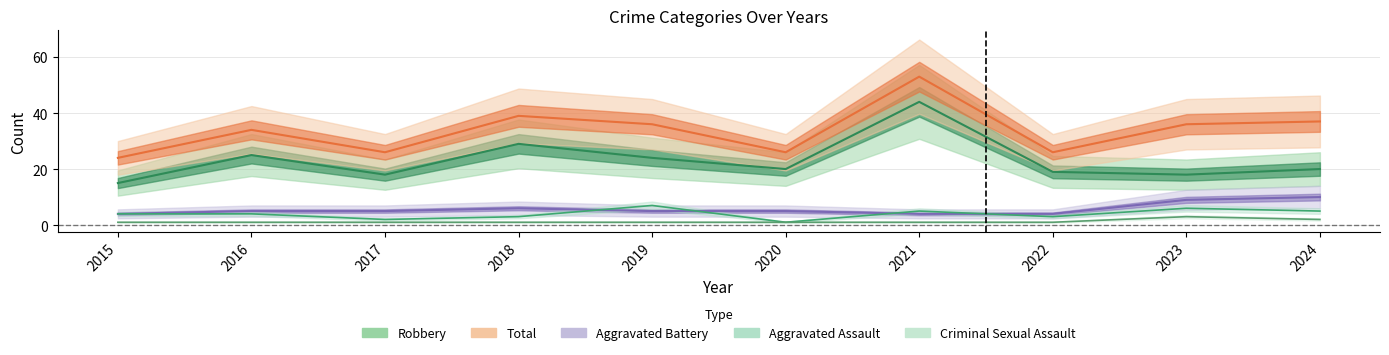

True or false: Aggravated Battery and Robbery cross at least once.

False